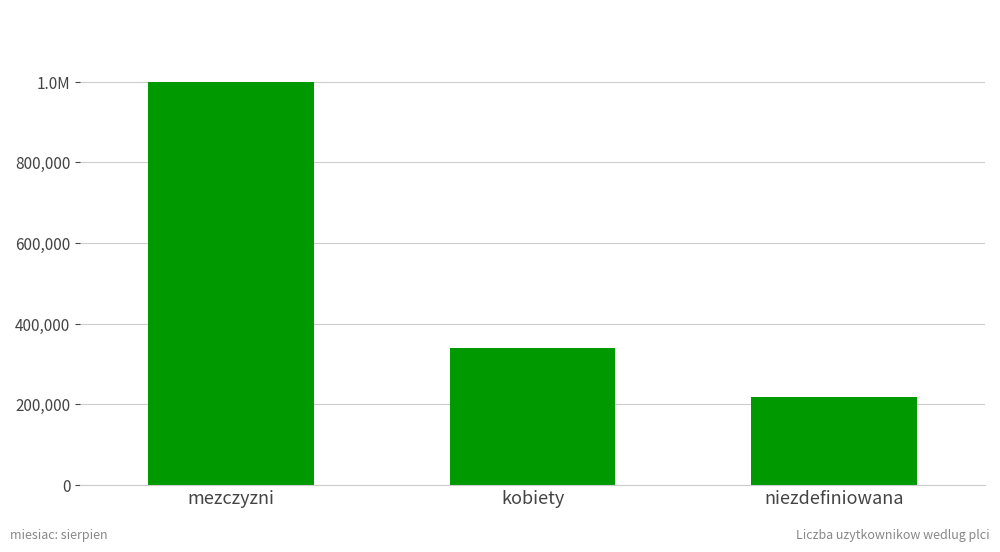

Is it true that the value at niezdefiniowana is 218533?

True